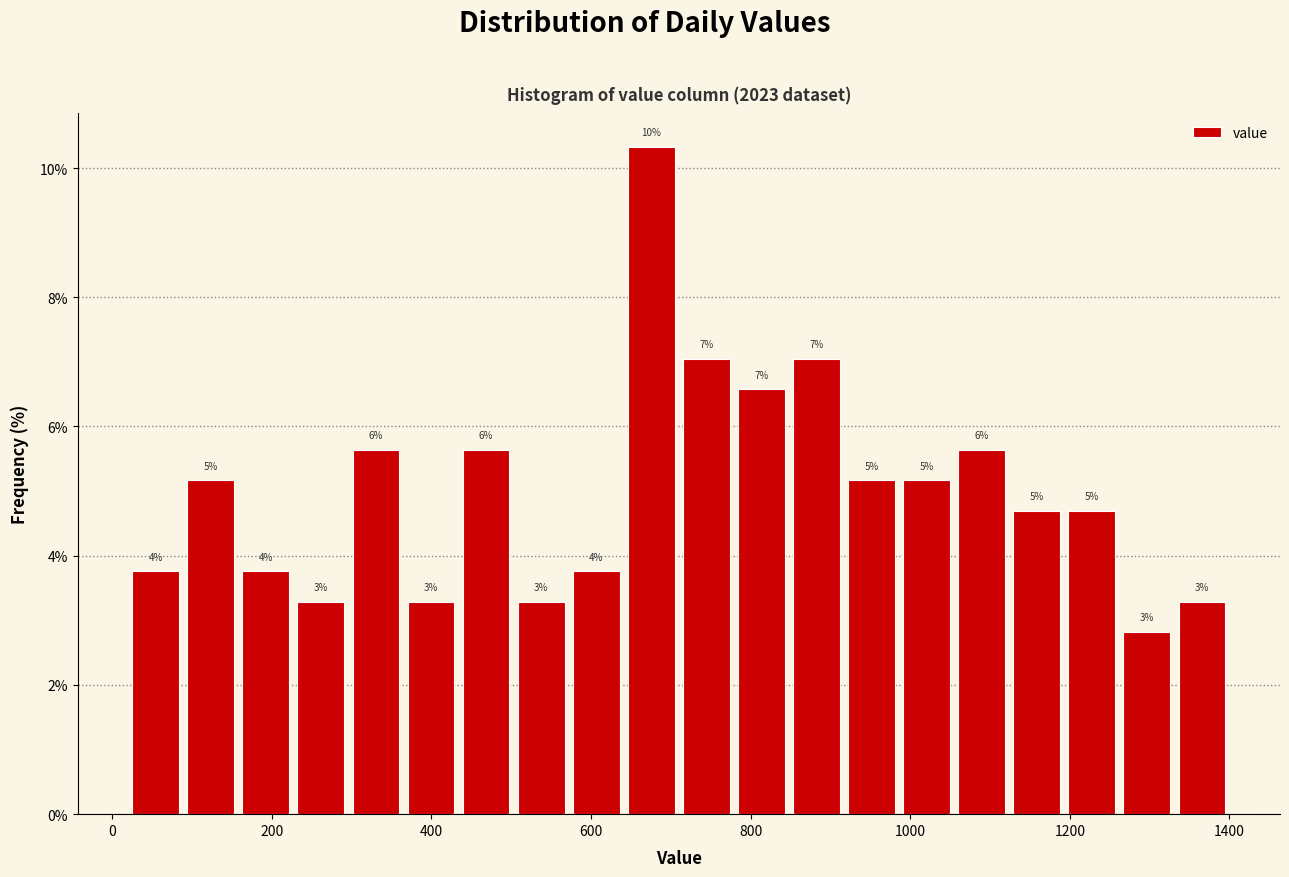

Read against the x-axis, roughly where is the centre of the tallest bar?

680